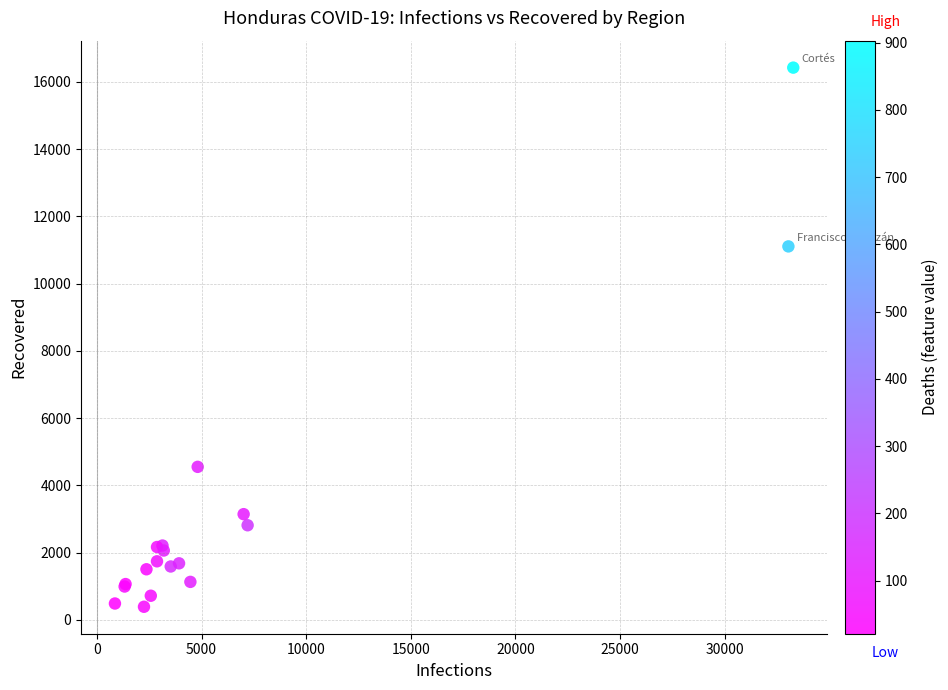

What Y value in the scatter plot is closest to 8404?

11104